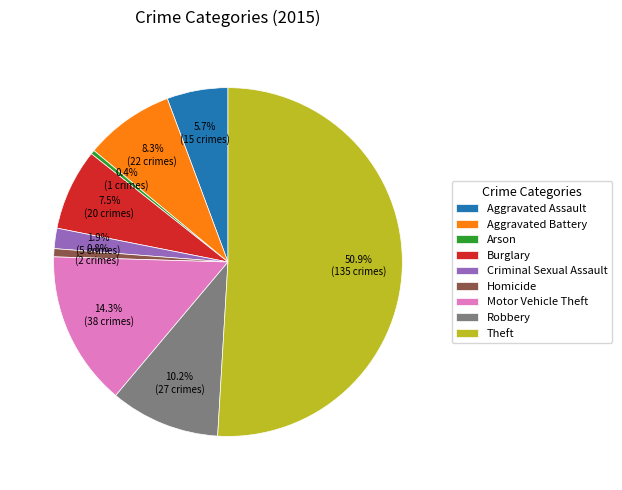

True or false: Aggravated Battery accounts for 8% of the total.

True